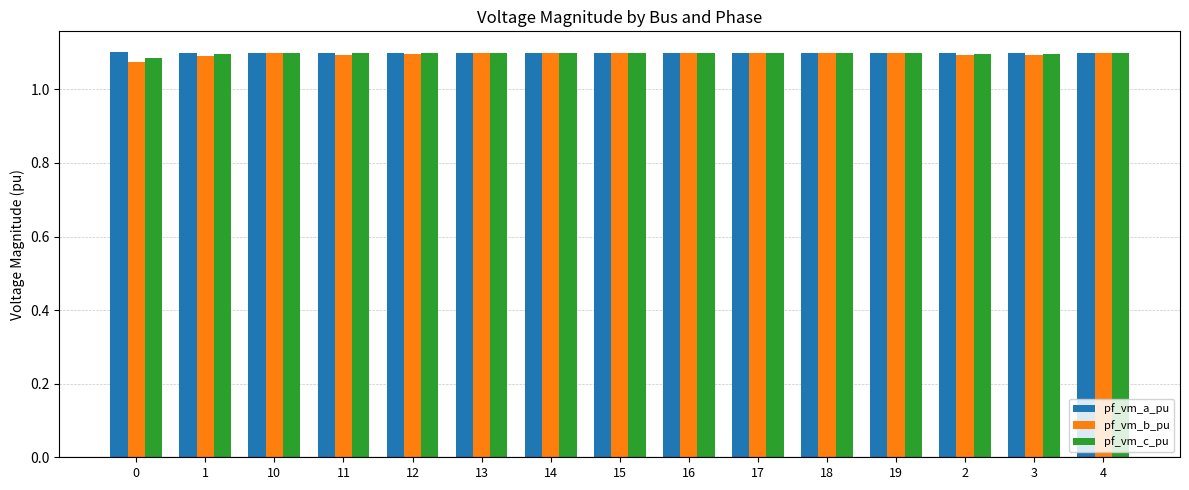

Which series has the widest spread of values?

pf_vm_b_pu